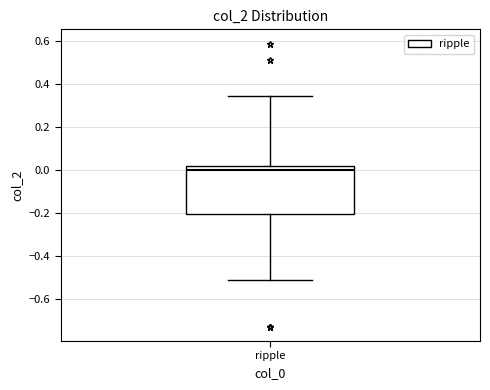

Read this box plot against the y-axis: the position of the median line, the range covered by the box, and the ends of both whiskers. The values are not printed on the chart, so give them approximately, as read against the axis.

median 0.00, box -0.20 to 0.02, whiskers -0.52 to 0.34